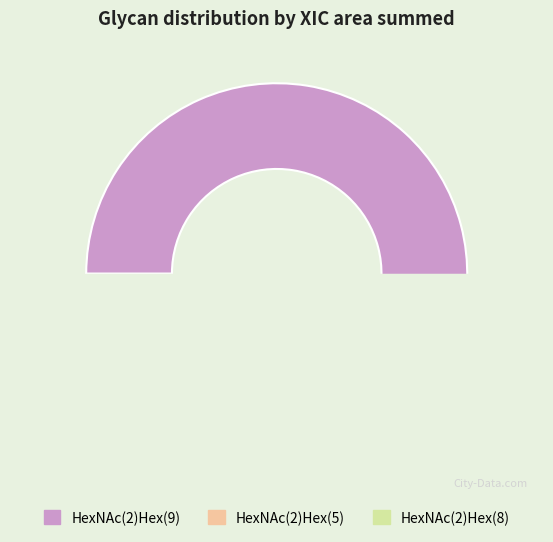

Which has a higher value, HexNAc(2)Hex(5) or HexNAc(2)Hex(8)?

HexNAc(2)Hex(8)